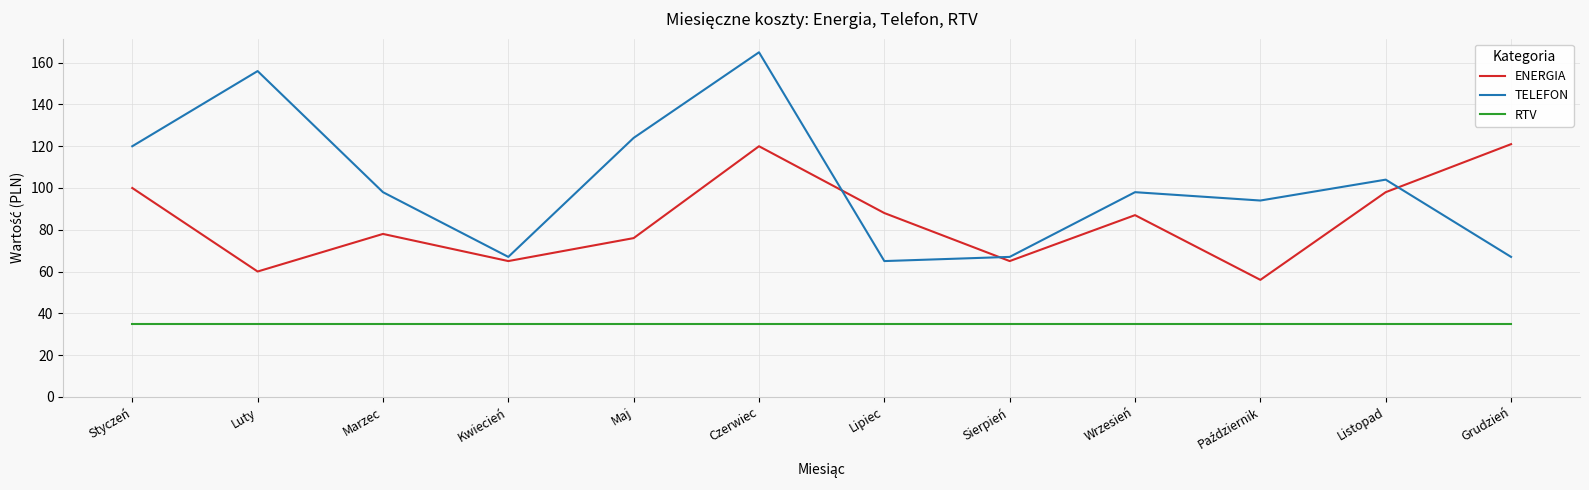

At Luty, list the series in order from largest to smallest.

TELEFON, ENERGIA, RTV